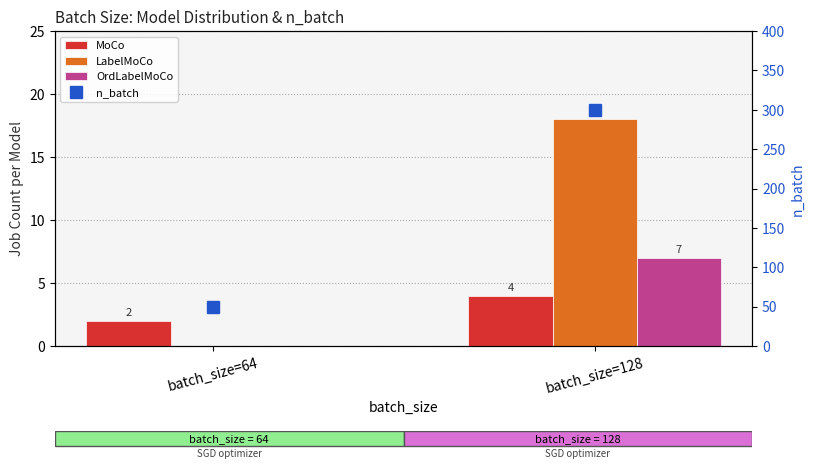

True or false: MoCo has a value of 1 at batch_size=64.

False